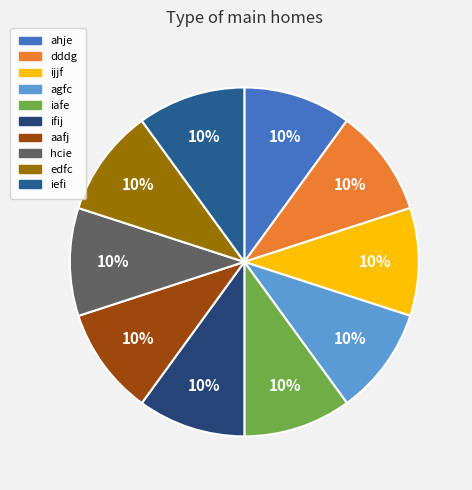

Rank the categories by value from highest to lowest.

edfc, hcie, ifij, iafe, aafj, ahje, dddg, iefi, ijjf, agfc